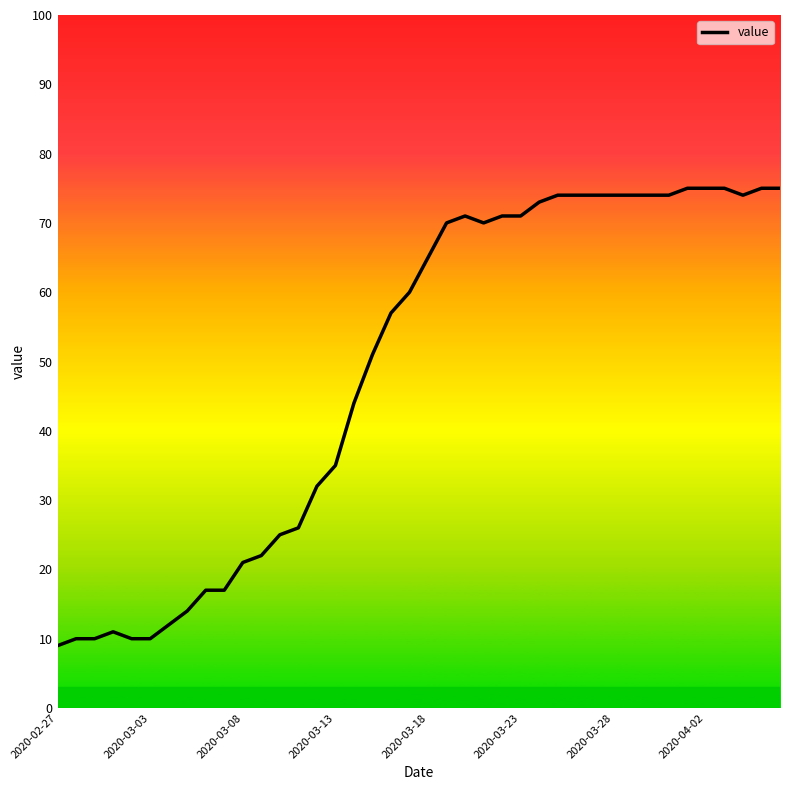

What is the difference between the maximum and minimum values?

66